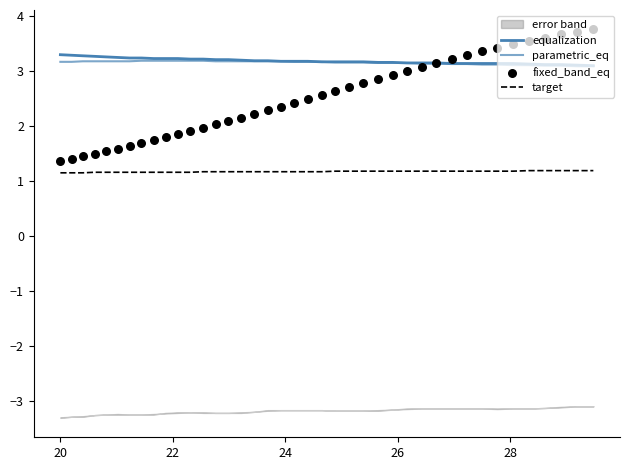

Is the value of fixed_band_eq at 24 greater than the value of target at 24?

Yes